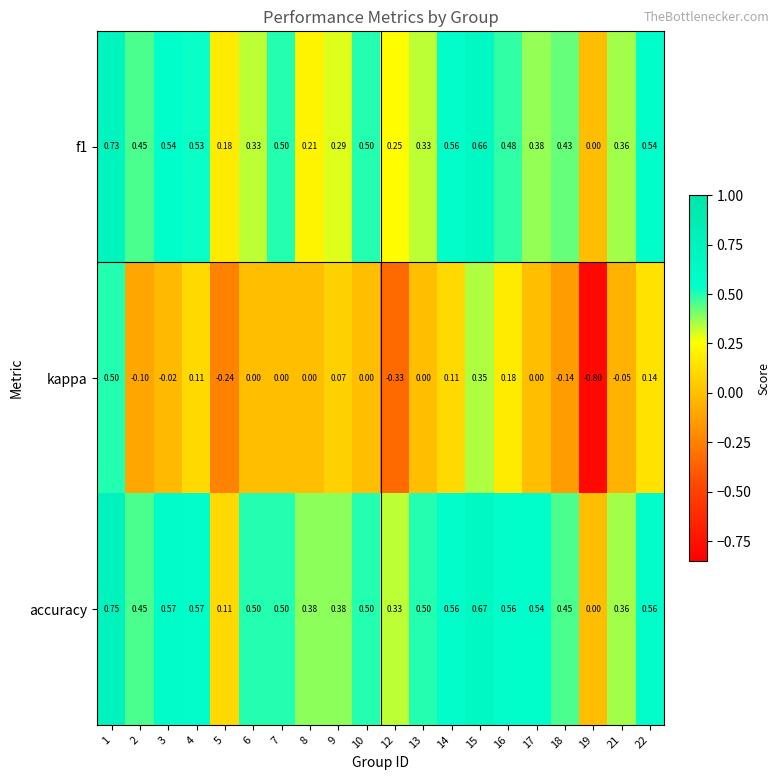

Between 1 and 5, which series saw the biggest shift?

kappa